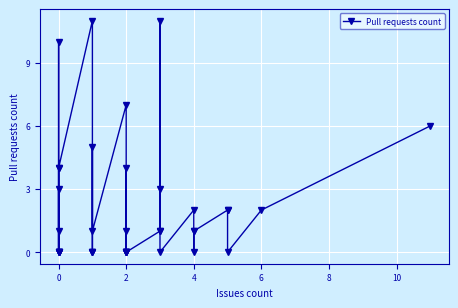

Is this an area chart (filled region under the line)?

No